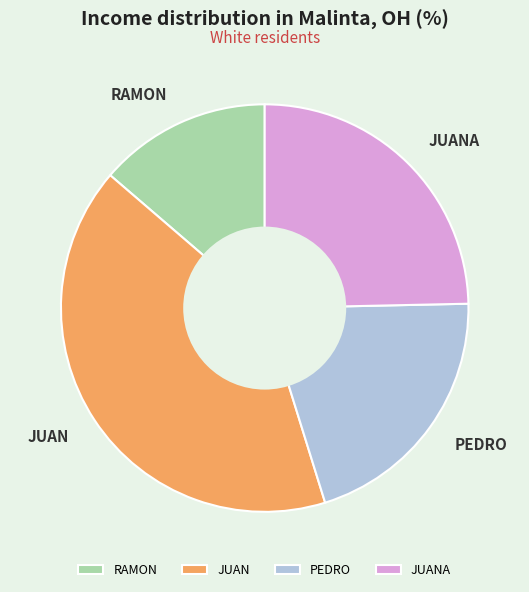

Rank the categories by value from lowest to highest.

RAMON, PEDRO, JUANA, JUAN